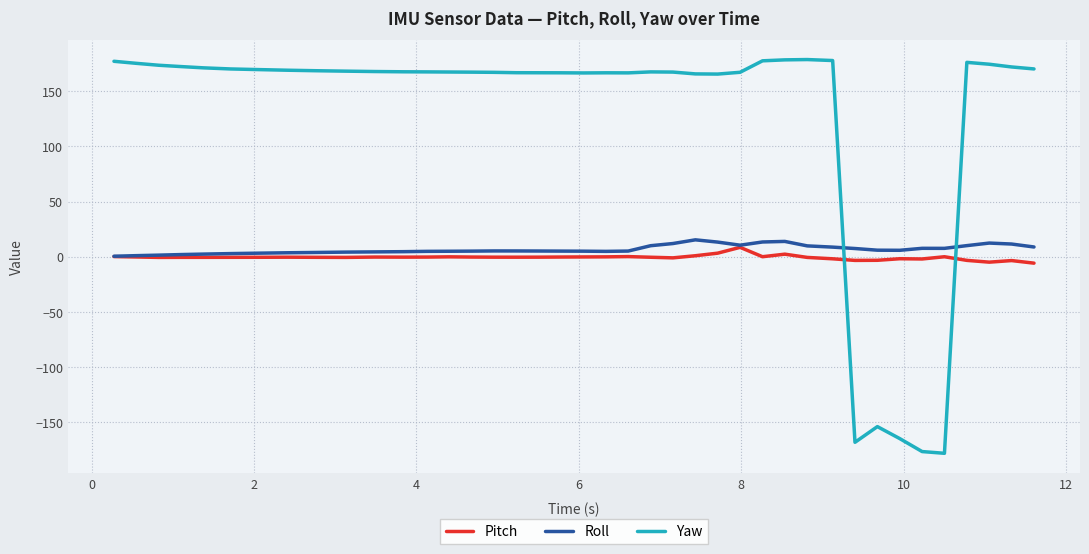

Which series has the largest total across all categories?

Yaw